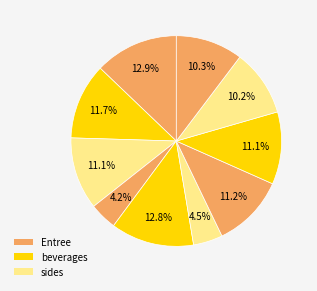

To the nearest percent, what is the average slice percentage?

10%